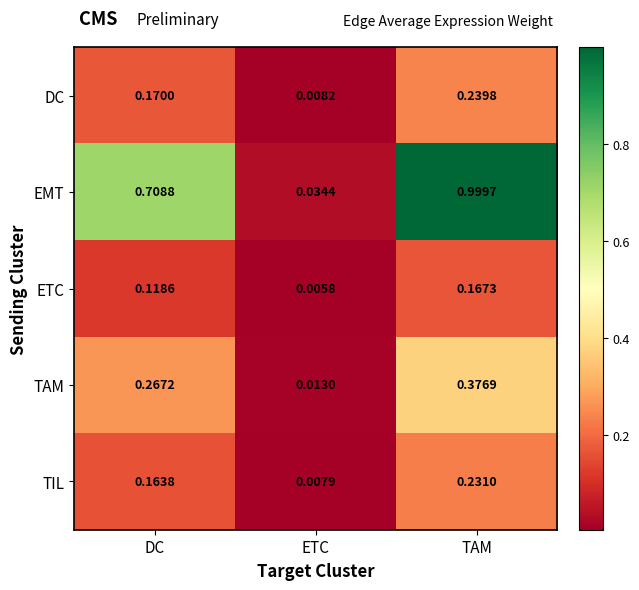

At TAM, list the series in order from smallest to largest.

ETC, TIL, DC, TAM, EMT